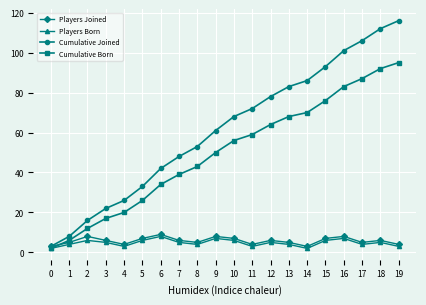

What is the difference between the highest and lowest values at 15?

87